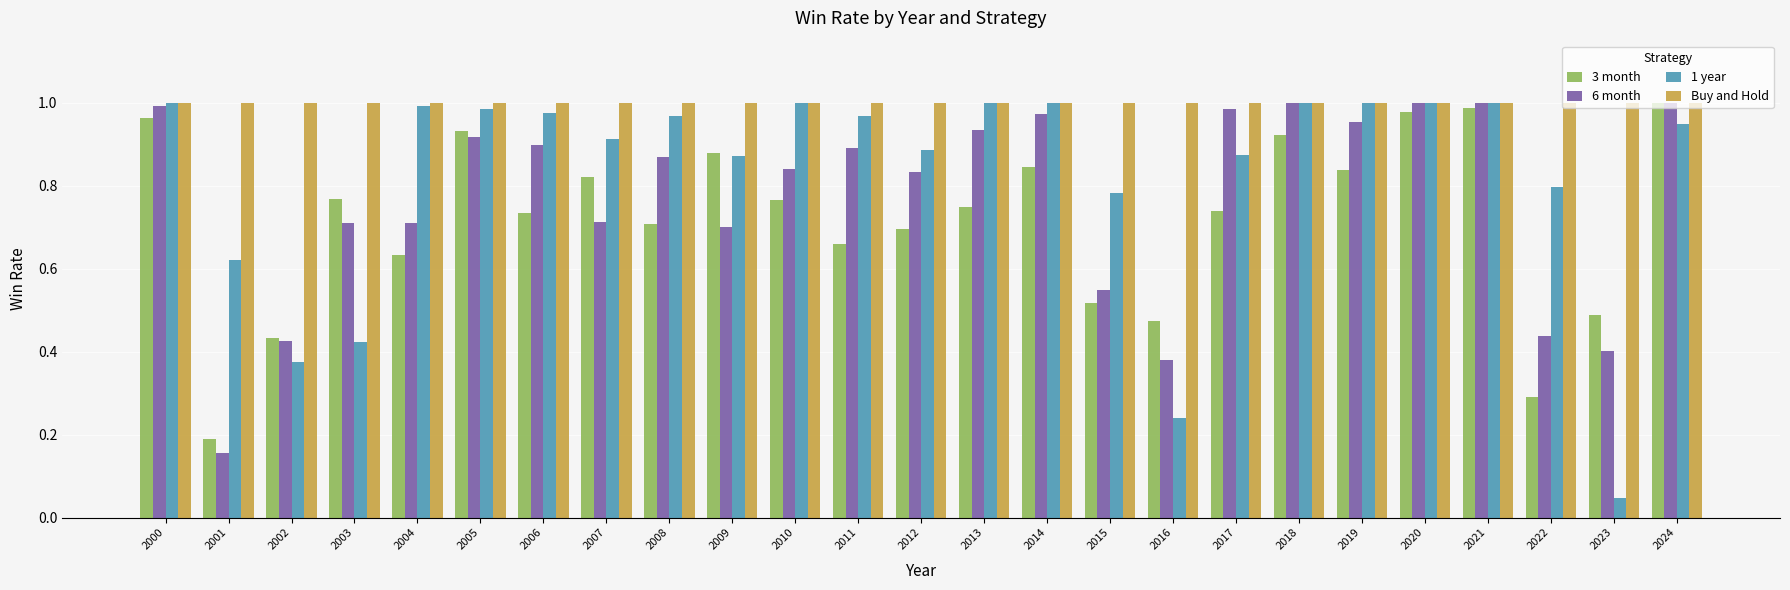

Rank the series by their average value, from lowest to highest.

3 month, 6 month, 1 year, Buy and Hold